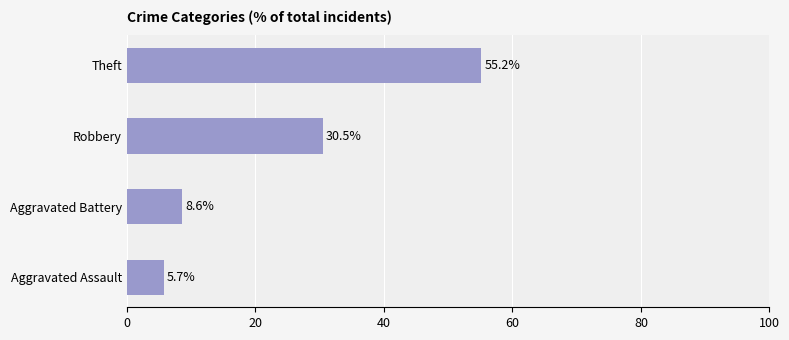

True or false: the data shows 15.1 at Aggravated Battery.

False